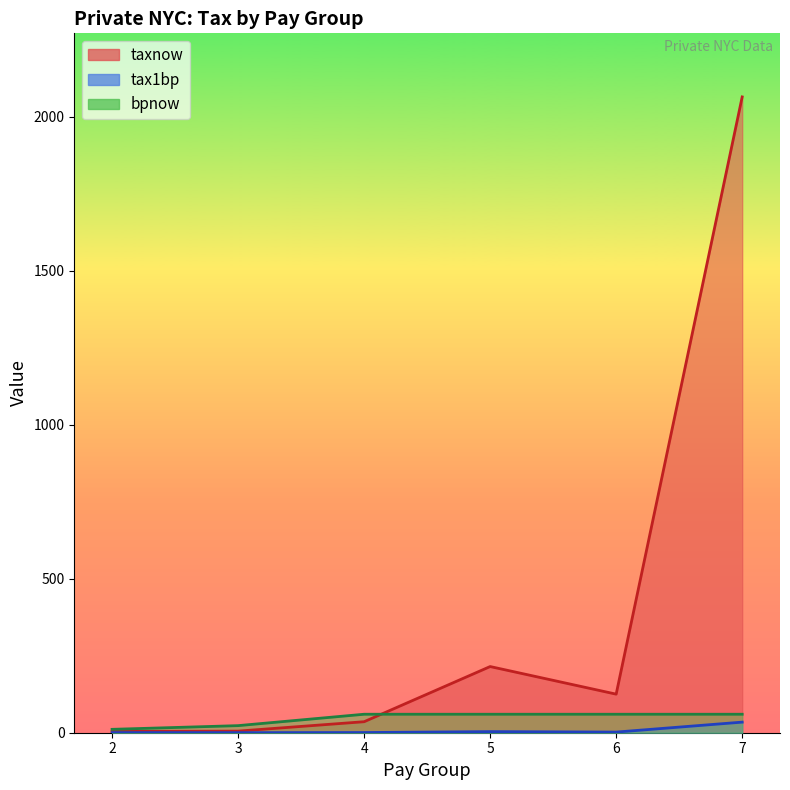

Reading left to right, list all the values displayed in this chart.

taxnow: 2=4.1	3=5.2	4=35.7	5=214.8	6=125.2	7=2064.1
tax1bp: 2=0.4	3=0.2	4=0.6	5=3.6	6=2.1	7=34.4
bpnow: 2=11.0	3=23.0	4=60.0	5=60.0	6=60.0	7=60.0